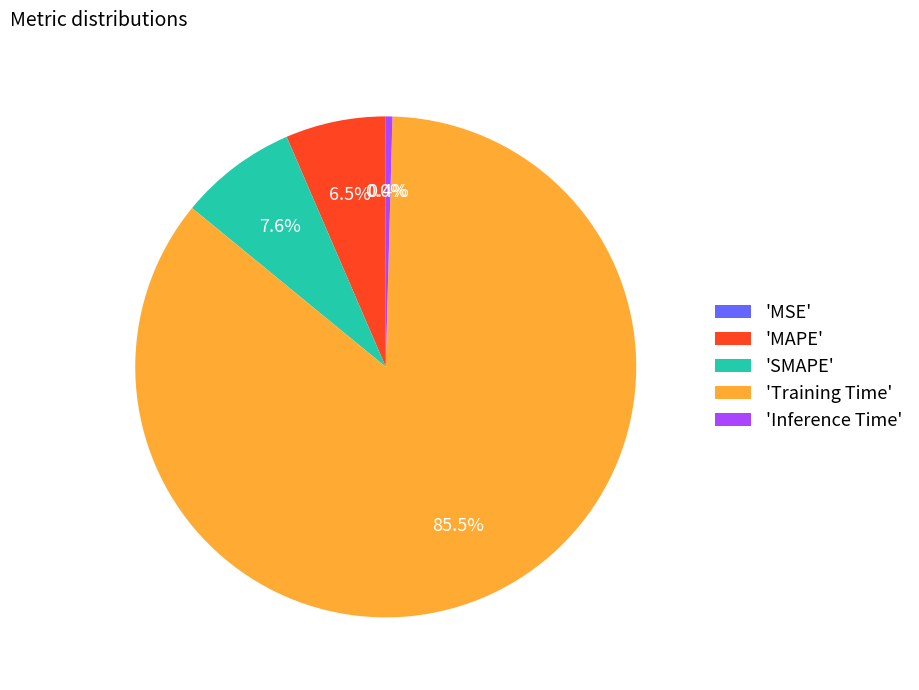

Does Training Time account for over 50% of the chart?

Yes